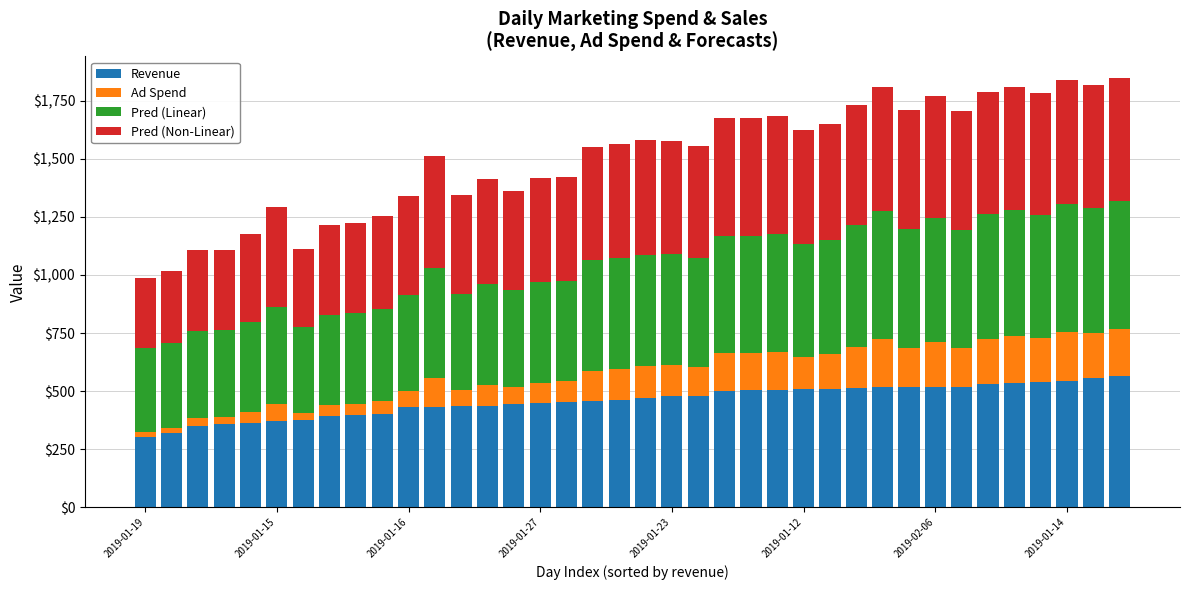

What is the difference between the maximum and minimum values in the Revenue series?

263.8